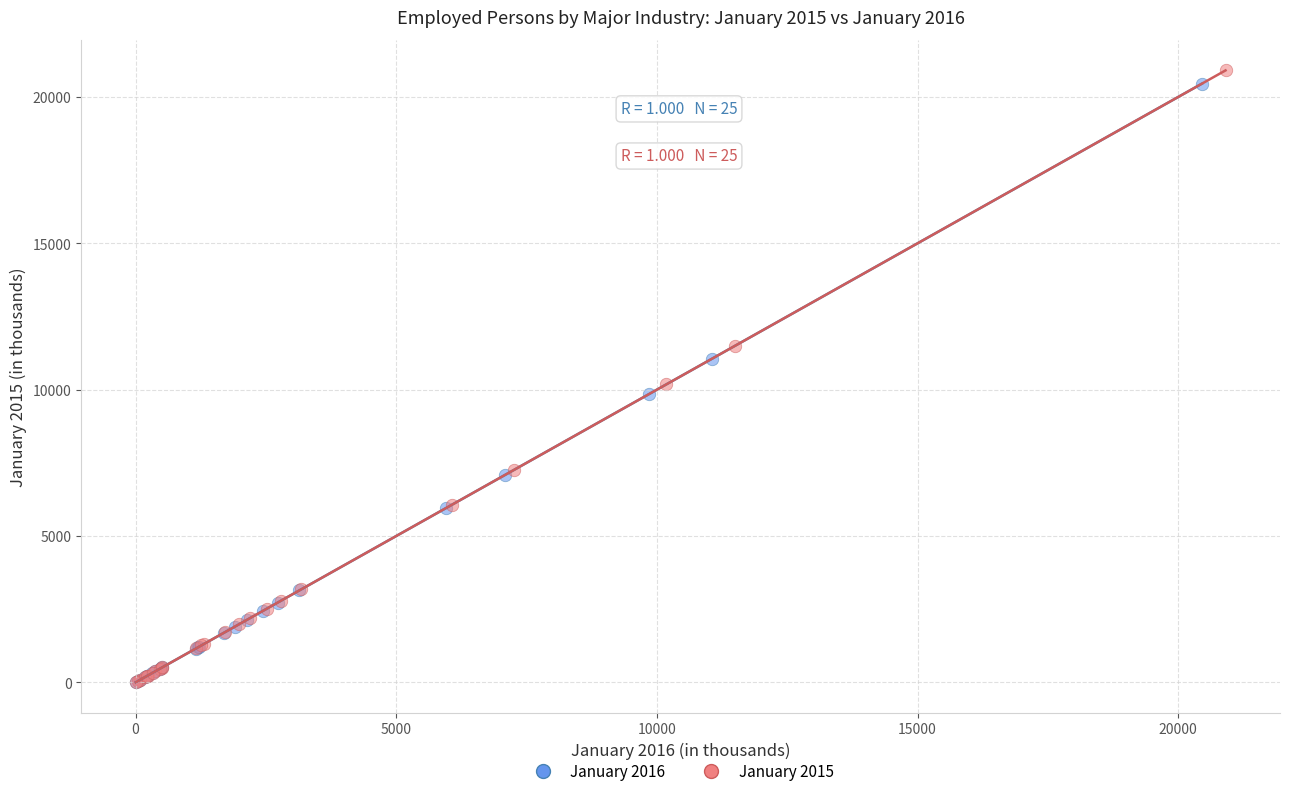

Which series has the widest spread of Y values?

January 2015